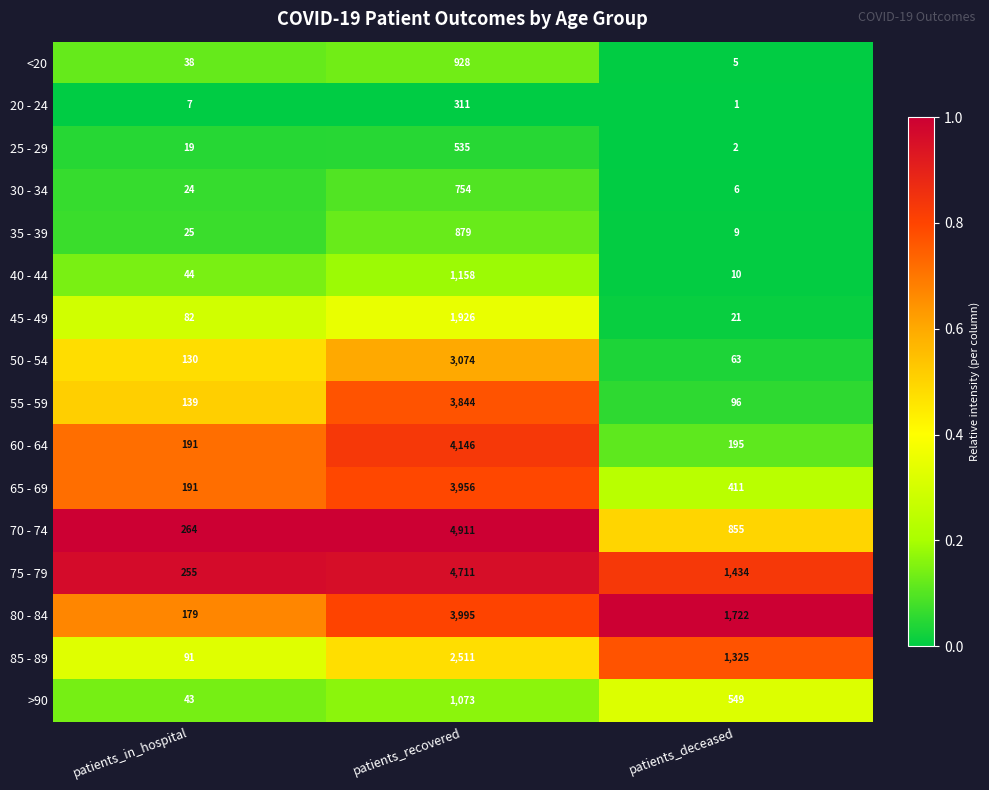

At which category is the sum across all series the highest?

patients_recovered